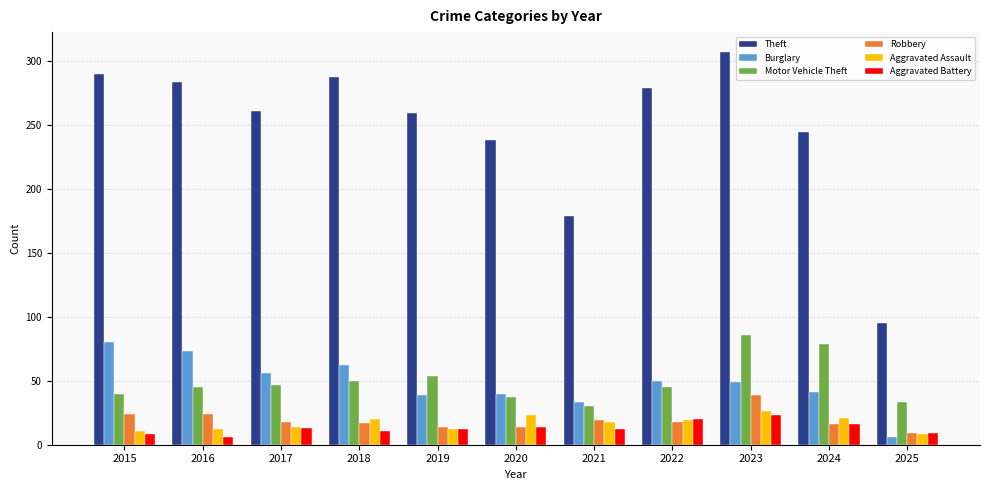

Which series has the widest spread of values?

Theft